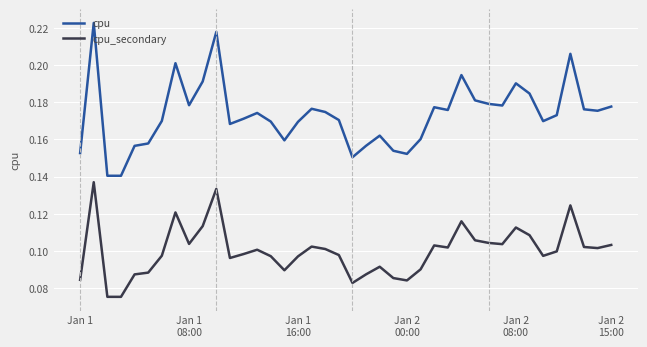

List the series in order of their peak value, lowest first.

cpu_secondary, cpu